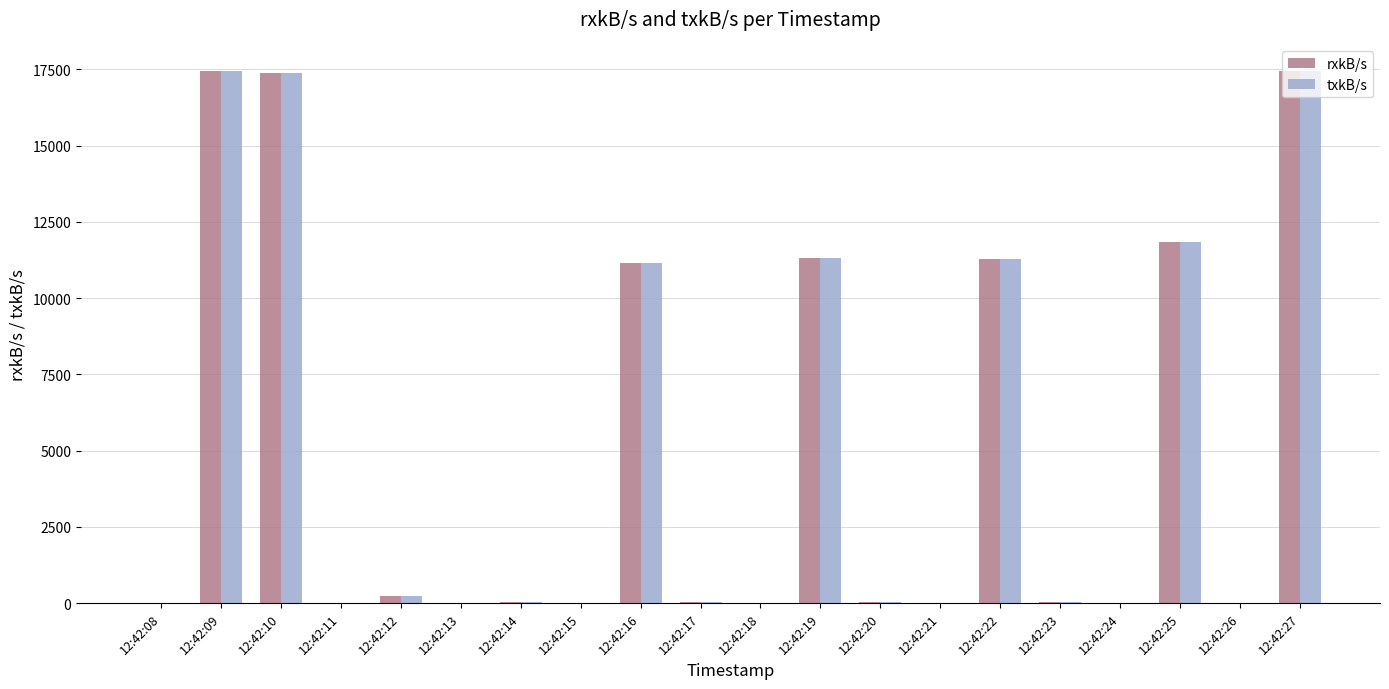

What is the maximum value for txkB/s?

17444.5